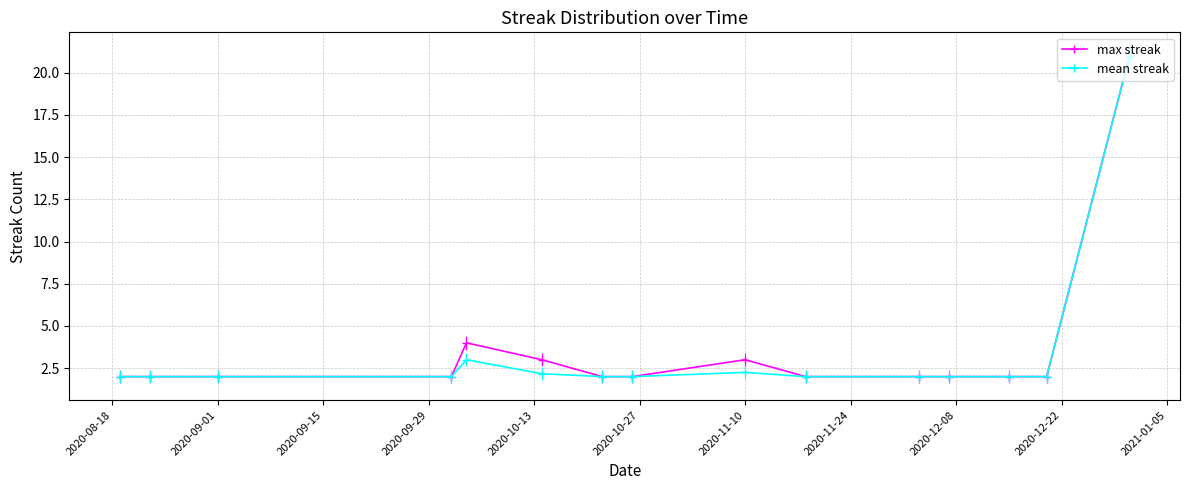

How many distinct data groups are displayed?

2